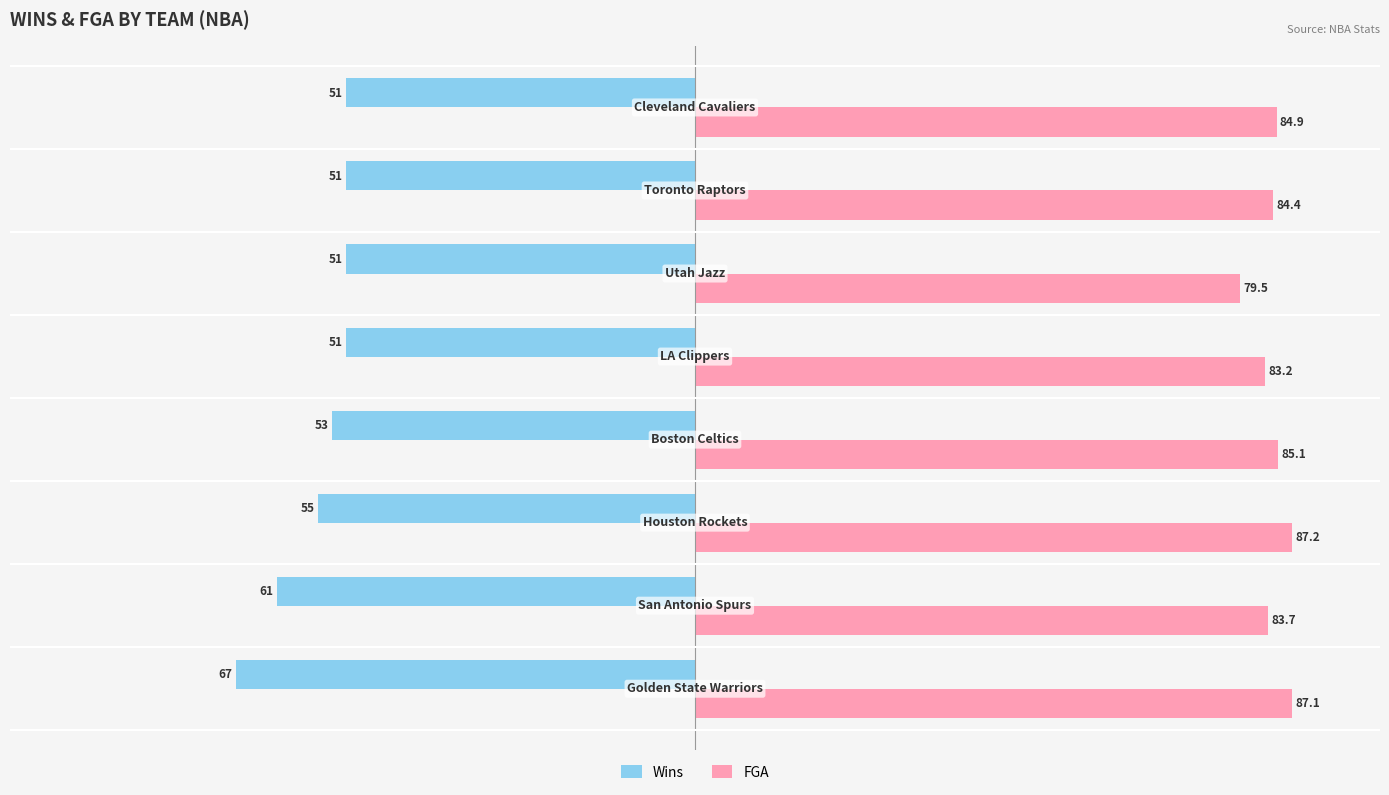

At how many categories does at least one series exceed 43?

8